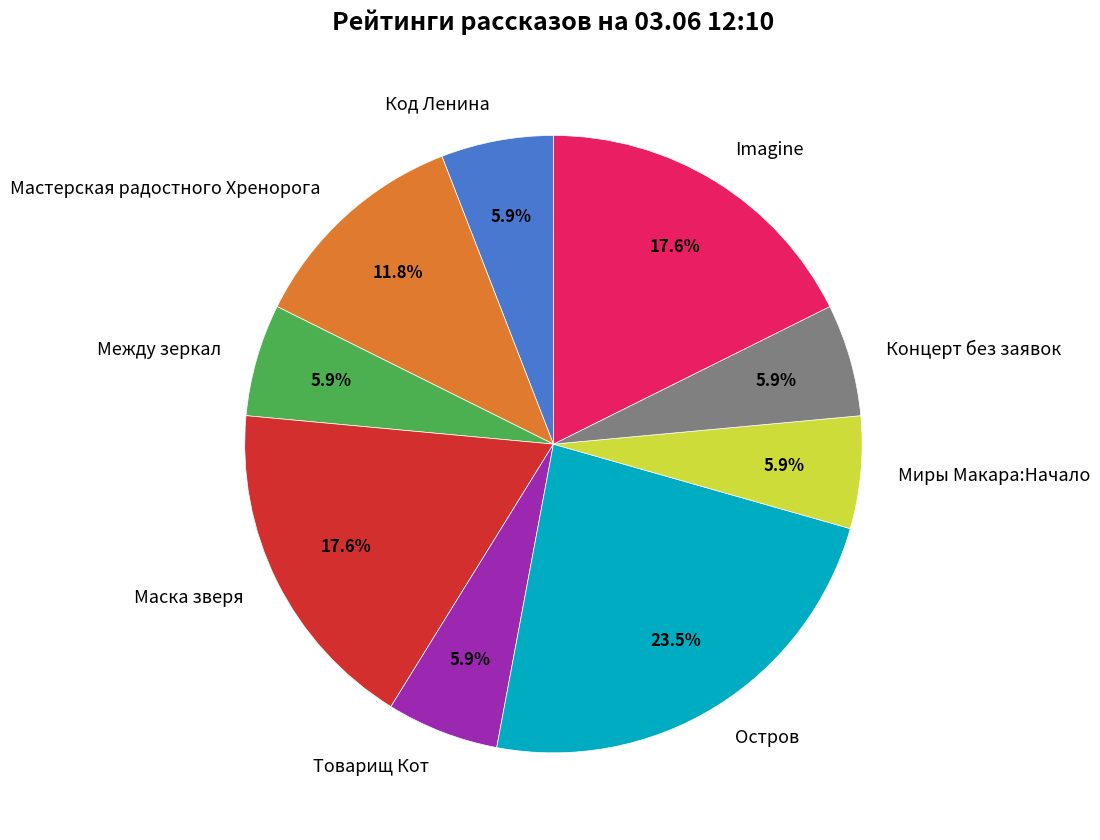

What is the ratio of the value at Маска зверя to the value at Между зеркал?

3.0